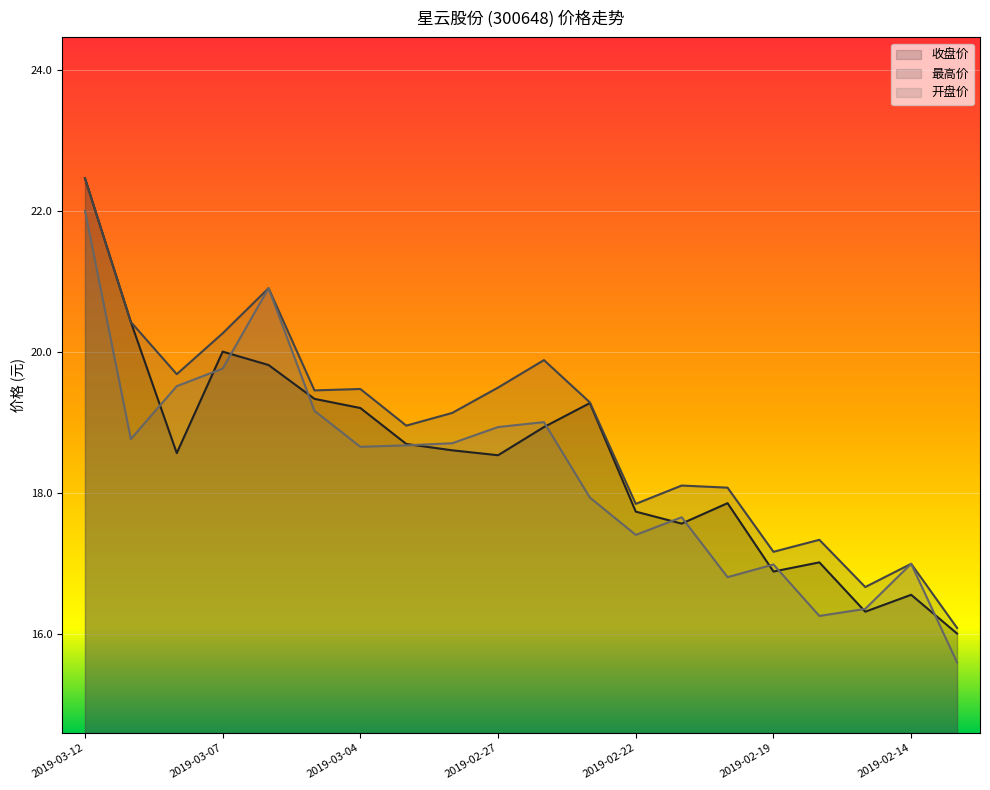

Reading left to right, list all the values displayed in this chart.

收盘价: 22.5	20.4	18.6	20.0	19.8	19.3	19.2	18.7	18.6	18.5	18.9	19.3	17.7	17.6	17.9	16.9	17.0	16.3	16.6	16.0
最高价: 22.5	20.4	19.7	20.3	20.9	19.4	19.5	18.9	19.1	19.5	19.9	19.3	17.8	18.1	18.1	17.2	17.3	16.7	17.0	16.1
开盘价: 22.0	18.8	19.5	19.8	20.9	19.2	18.6	18.7	18.7	18.9	19.0	17.9	17.4	17.6	16.8	17.0	16.2	16.4	17.0	15.6